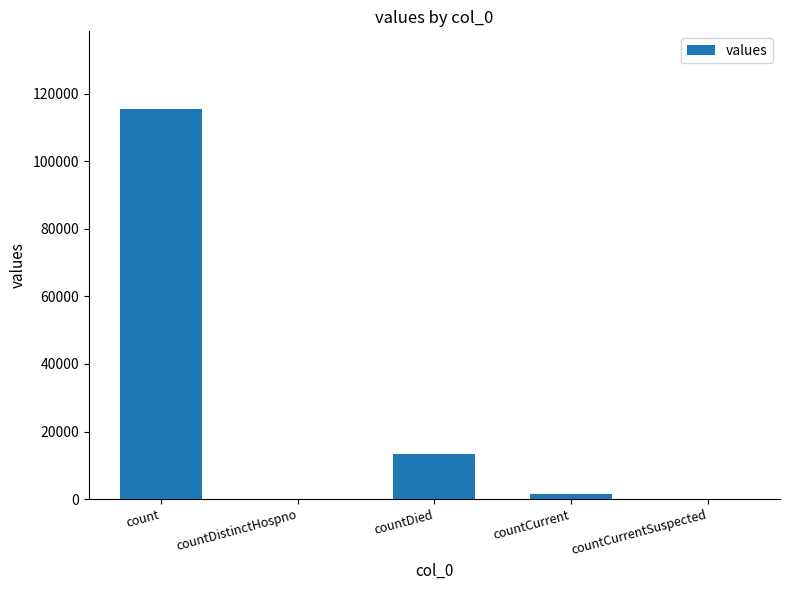

At which category does the chart reach its peak across all series?

count